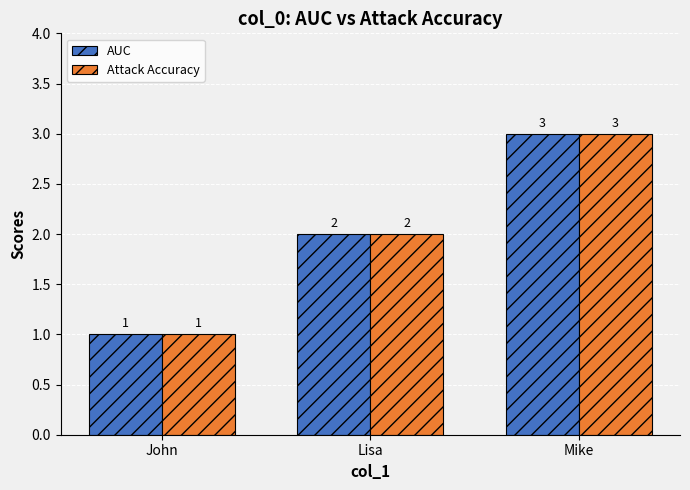

The value of AUC at John is 0. True or false?

False